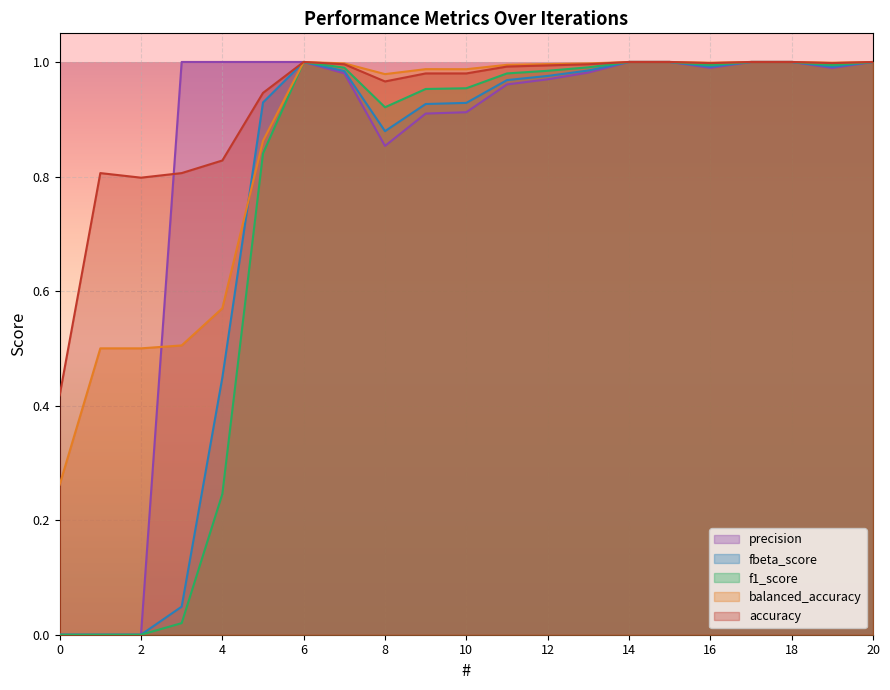

What is the lowest value of the balanced_accuracy series?

0.3